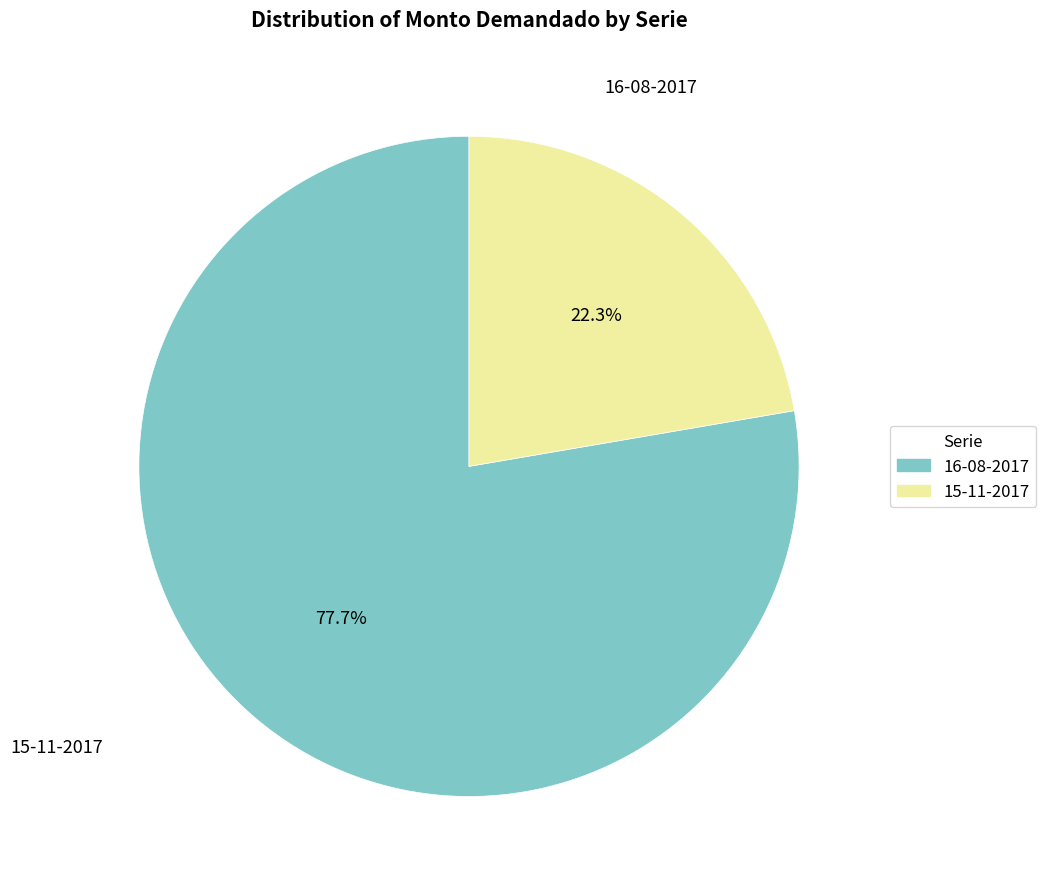

Approximately how many times larger is the value at 15-11-2017 compared to 16-08-2017?

0.3